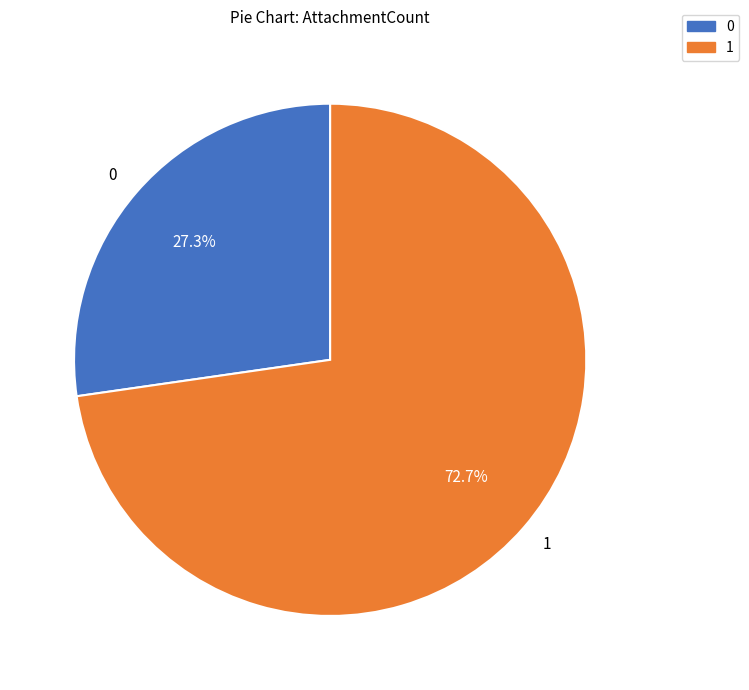

What is the largest slice in the pie chart?

1